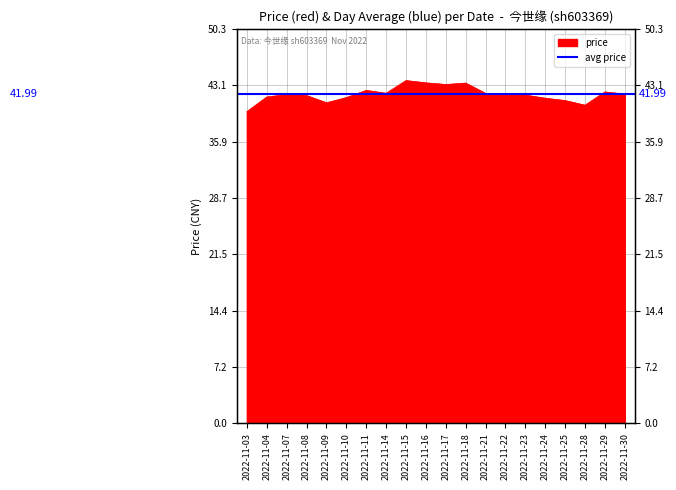

Reading right to left, list all the values displayed in this chart.

42.0	42.2	40.6	41.1	41.5	41.9	42.0	42.1	43.4	43.2	43.4	43.7	42.1	42.5	41.5	40.9	41.8	41.9	41.6	39.7